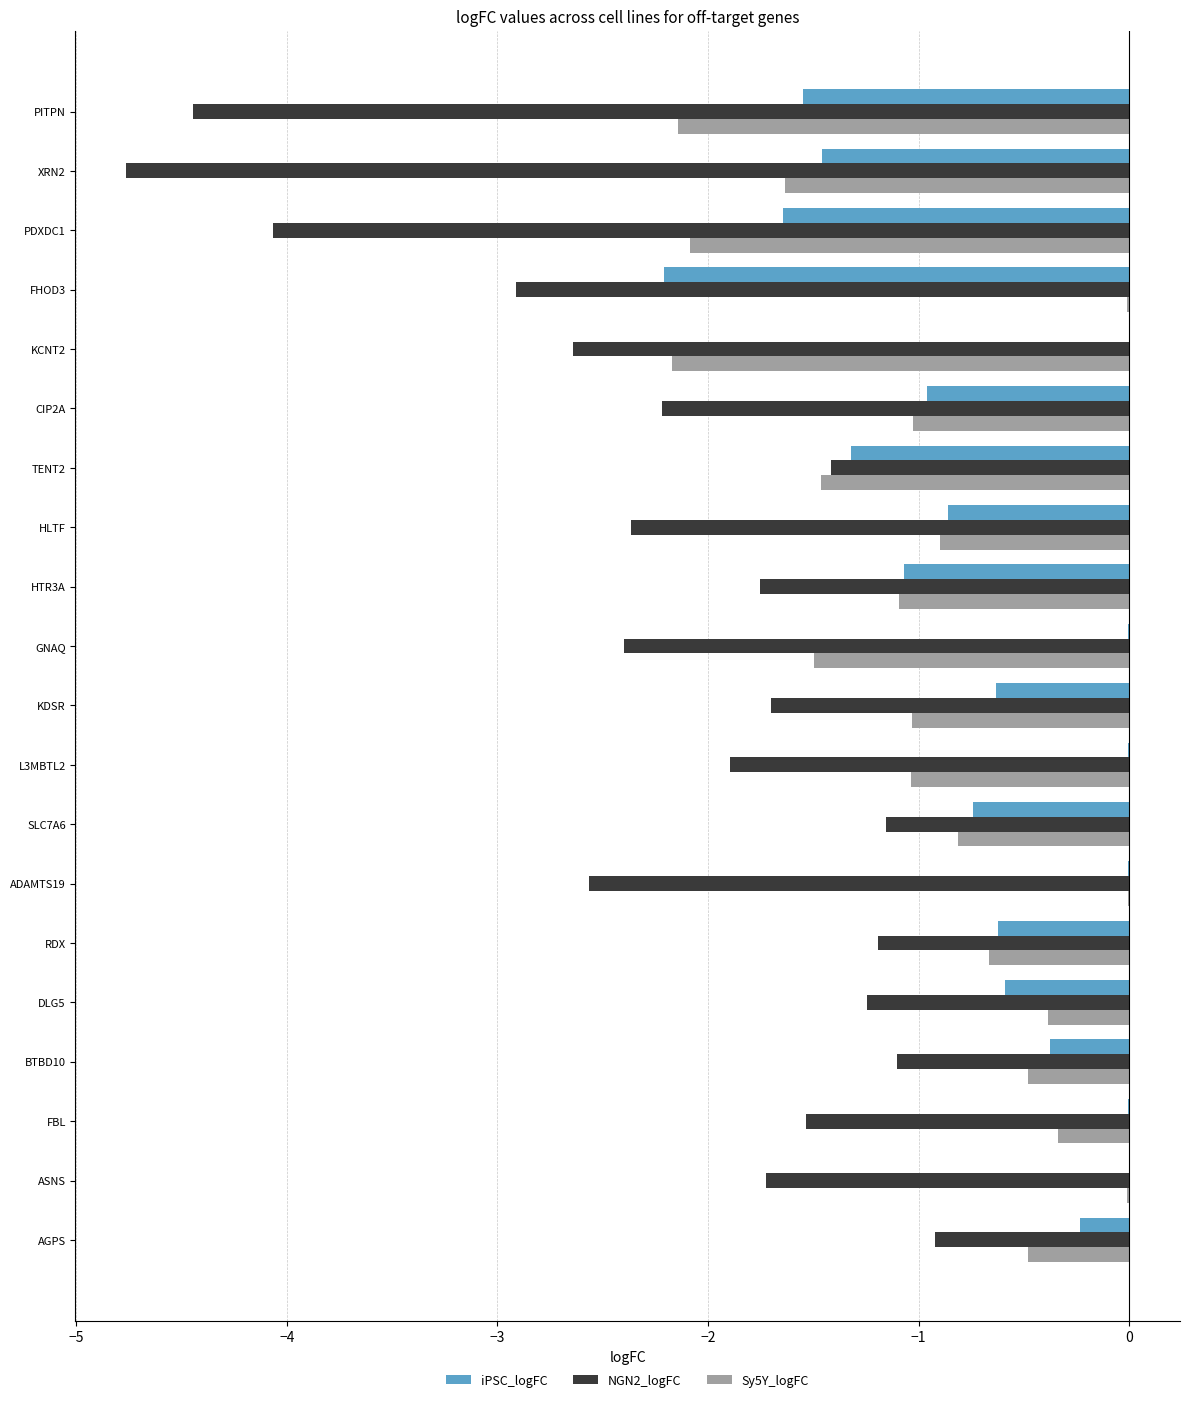

What is the total value across all series at HTR3A?

-3.9